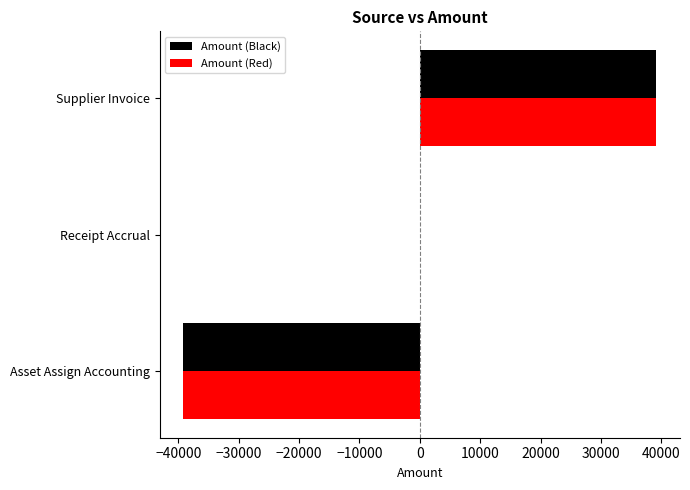

Which category has the highest value in the Amount (Red) series?

Supplier Invoice